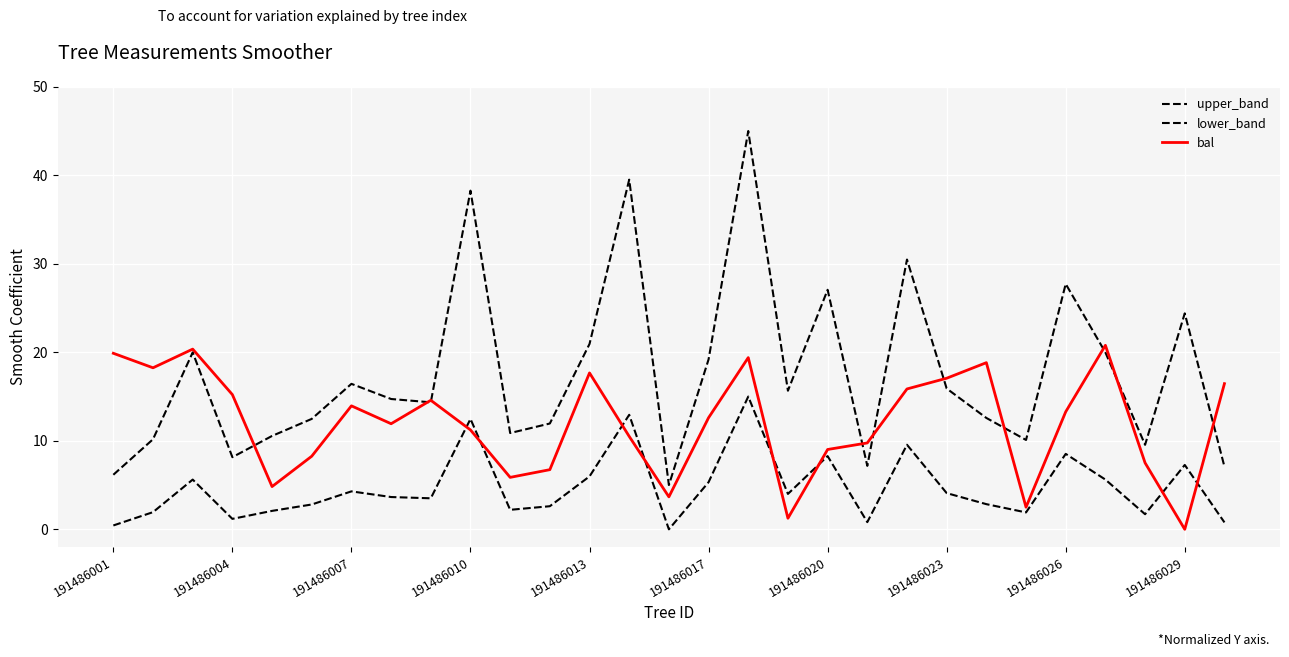

How many lines are shown in the chart?

3